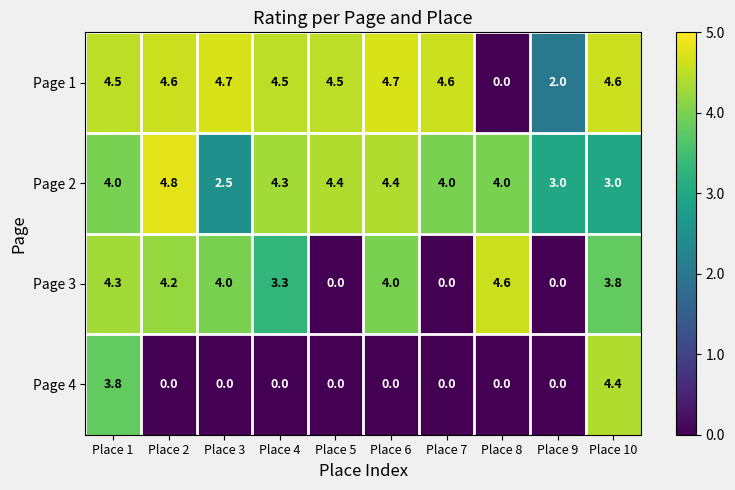

At which label does Page 2 reach its peak?

Place 2